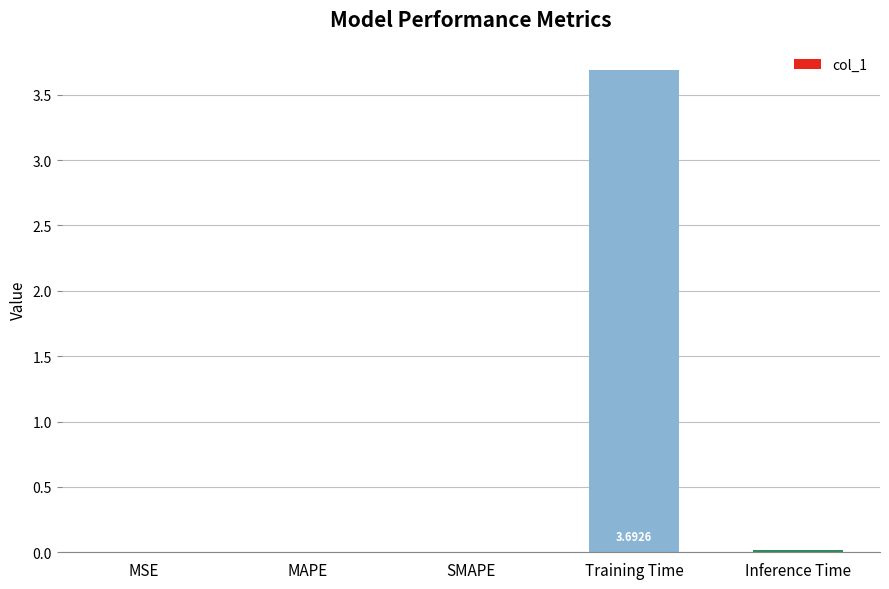

Which has a higher value, MSE or Training Time?

Training Time